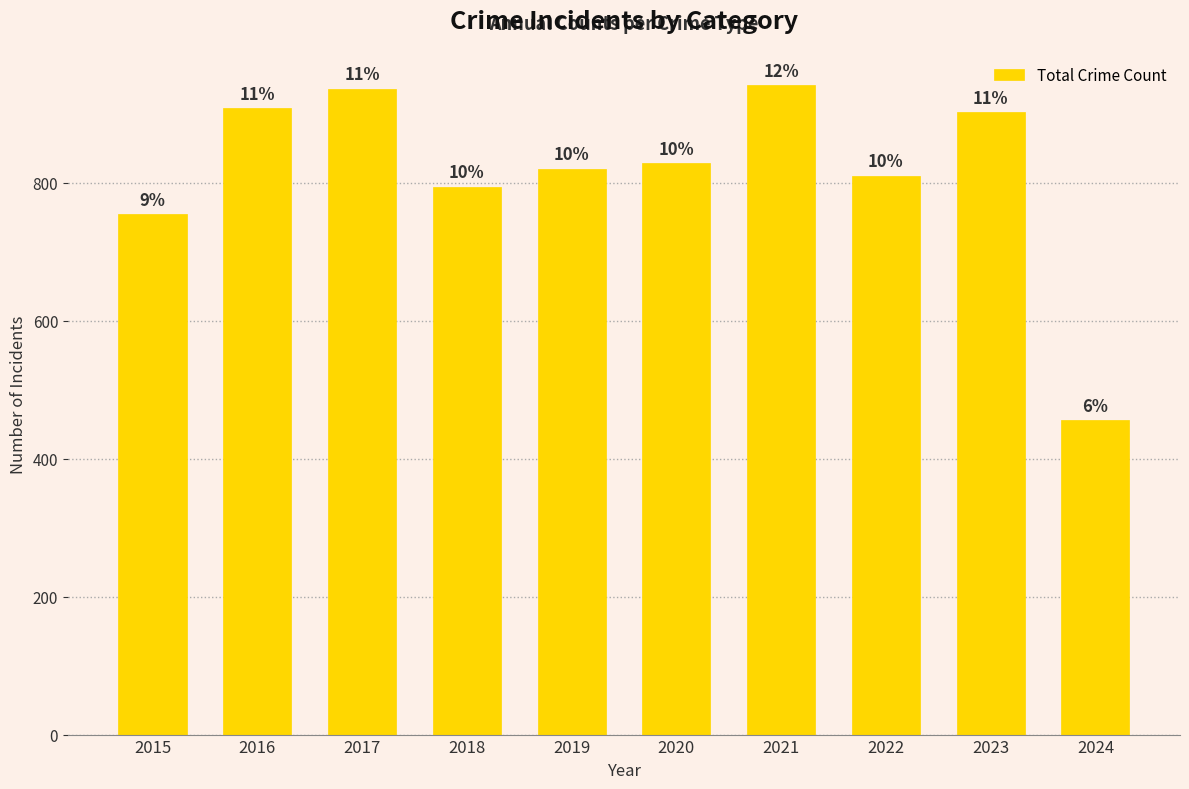

What is the ratio of the value at 2017 to the value at 2024?

2.1